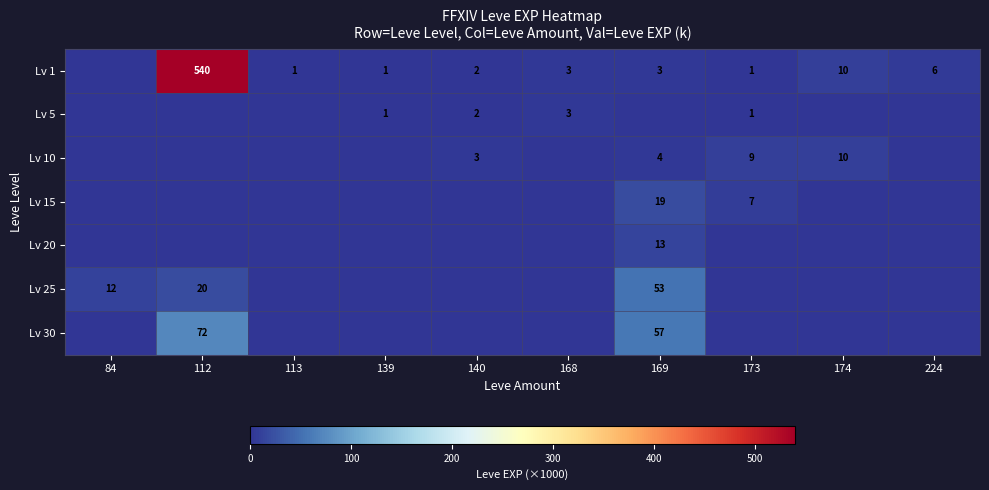

Is it true that Lv 25 equals 53 at 169?

True